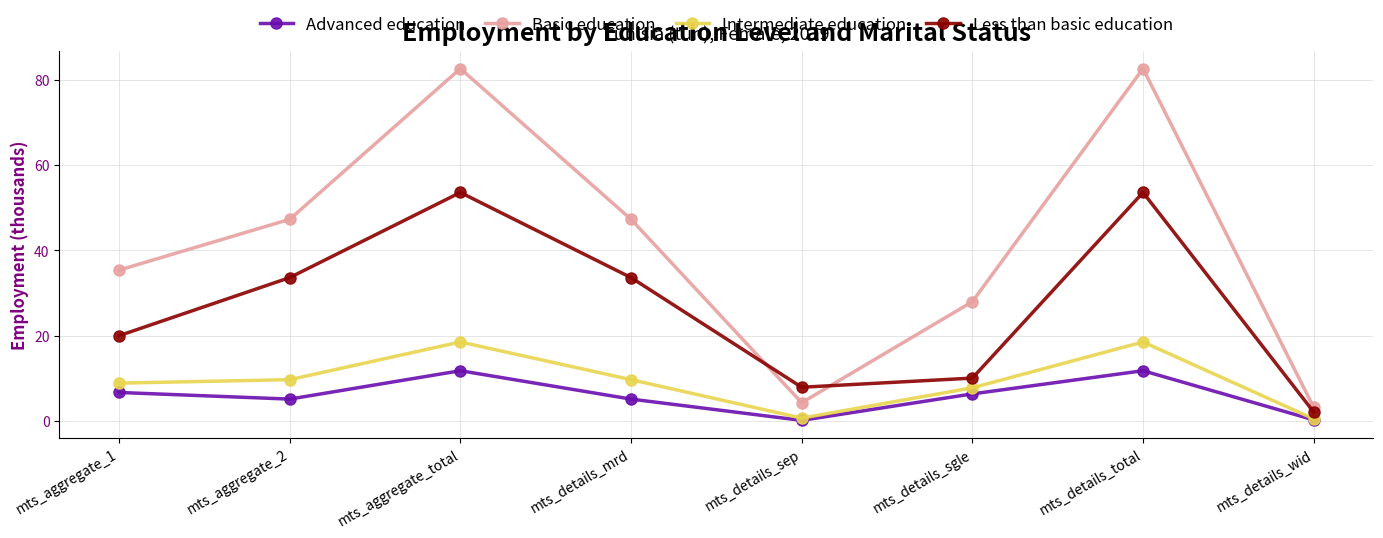

In Basic education, how many points are lower than both neighbors (excluding endpoints)?

1